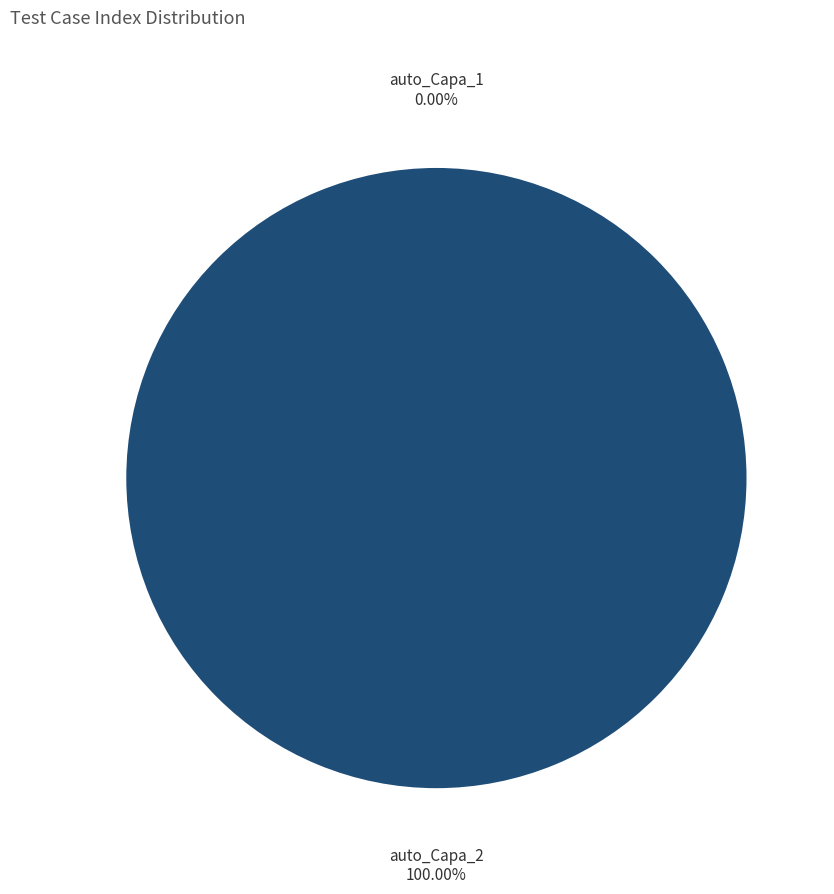

To the nearest percent, what is the combined percentage of auto_Capa_2 and auto_Capa_1?

100%